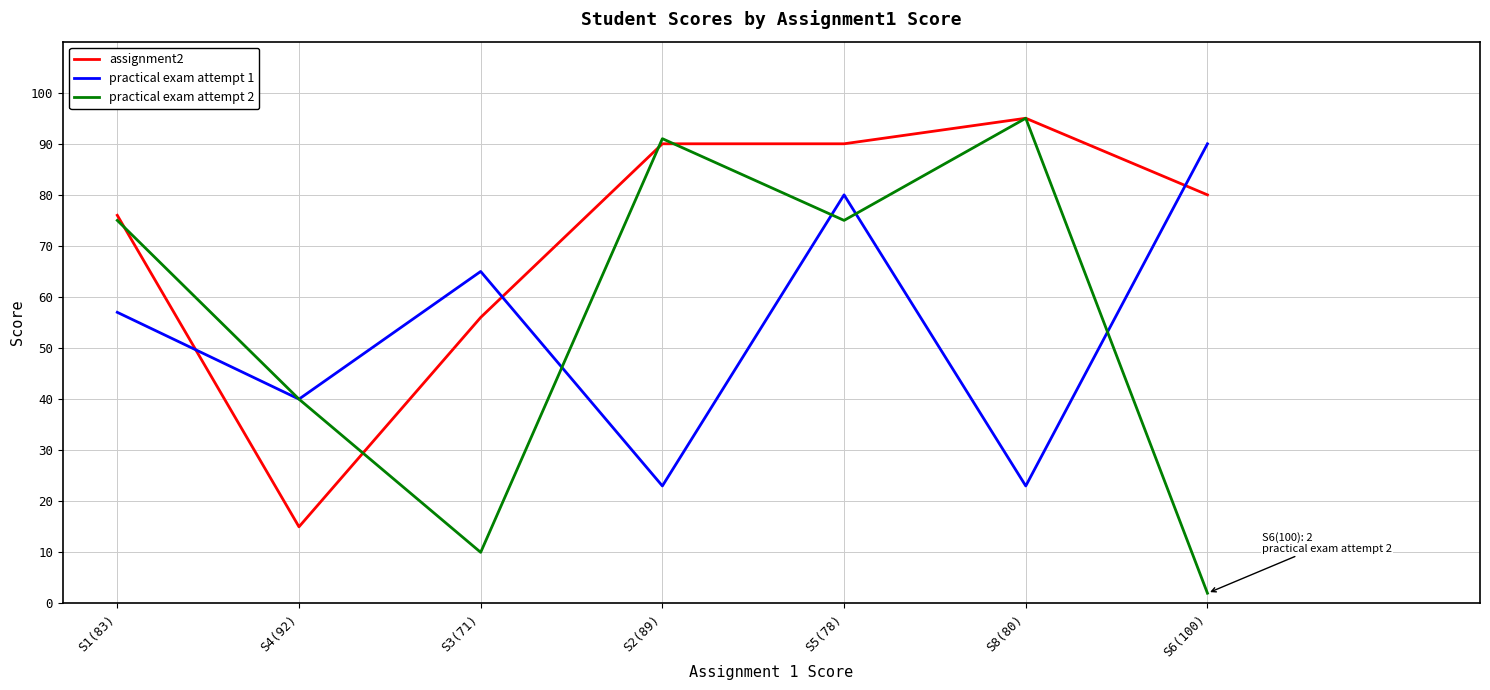

What is the minimum value shown in the chart?

2